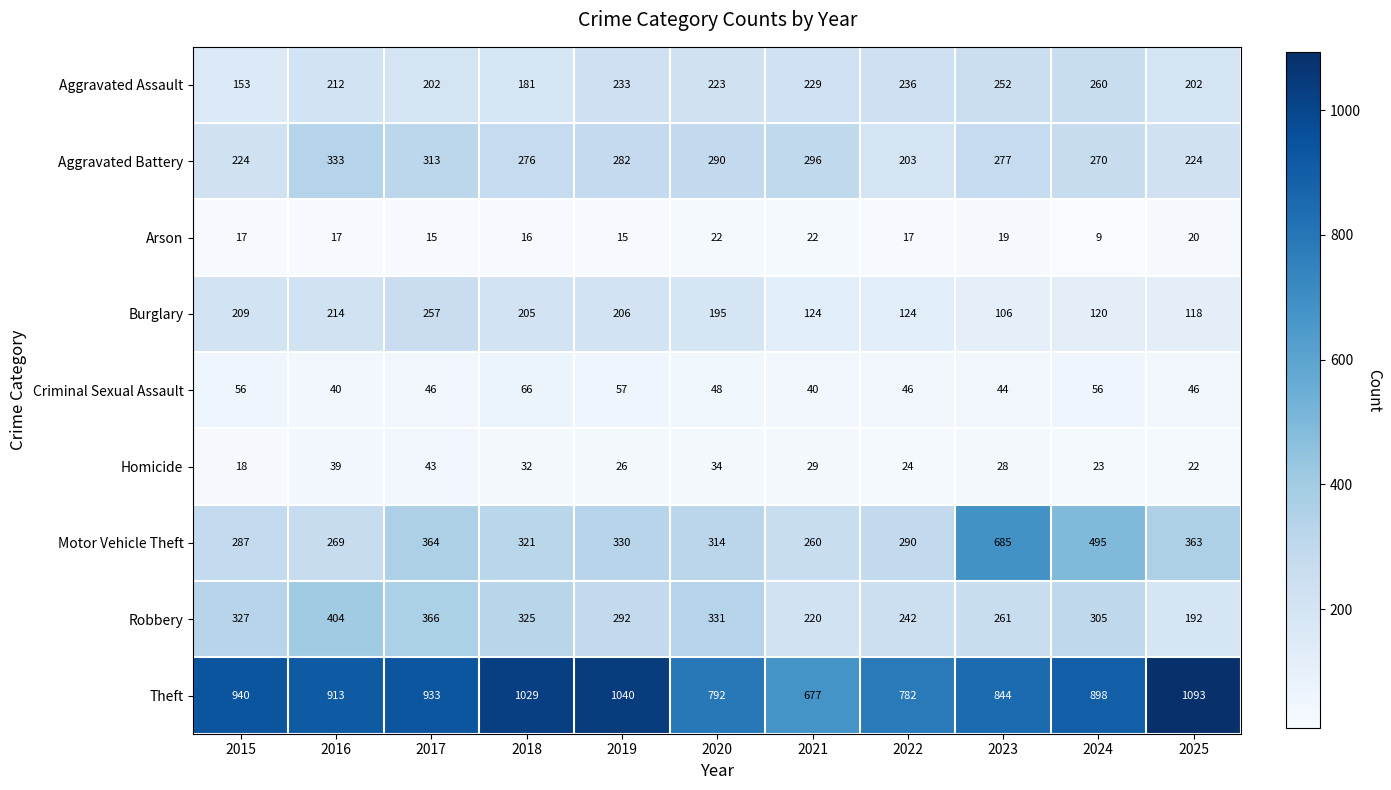

What is the sum of all Aggravated Assault values?

2383